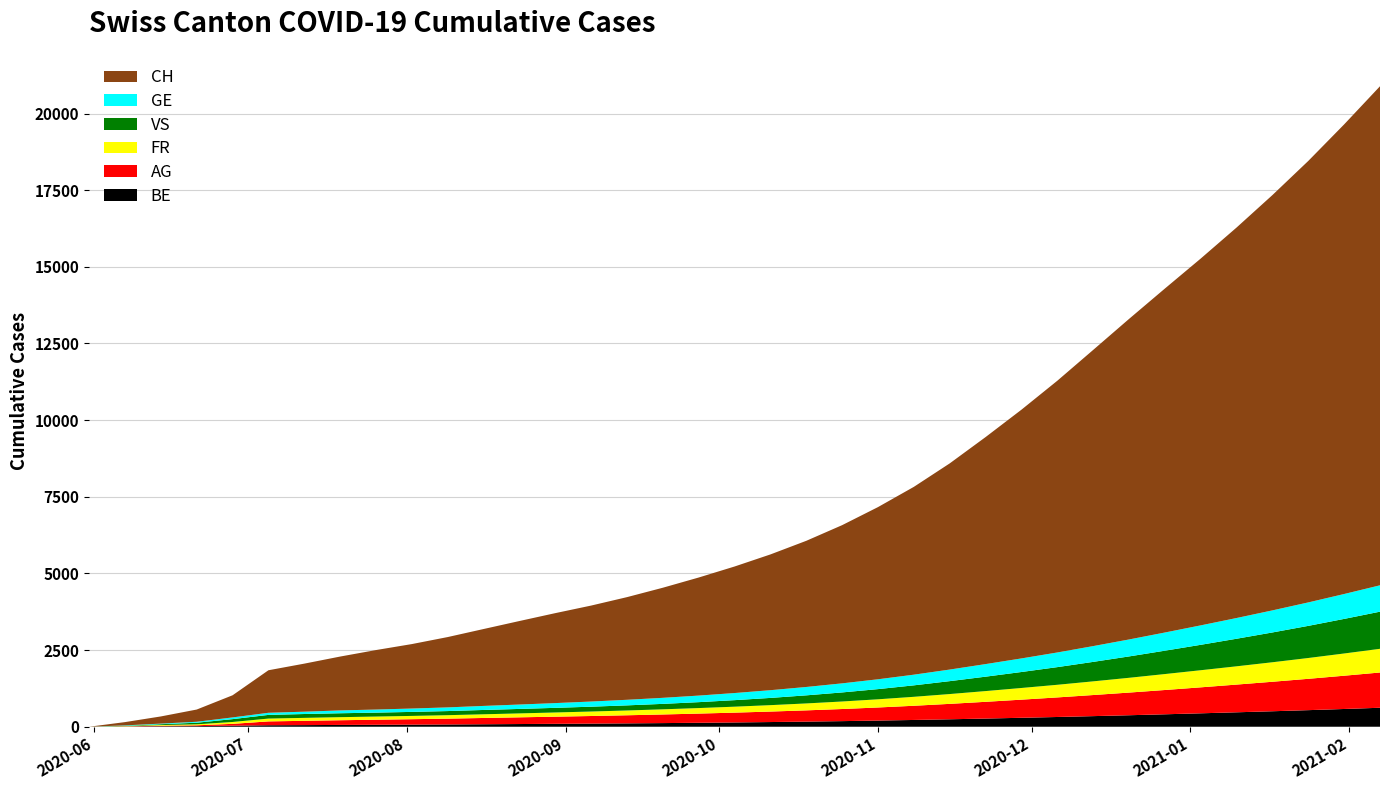

Reading left to right, what are all the values shown in this chart?

CH: 0	107	234	399	722	1387	1567	1757	1940	2102	2294	2508	2724	2934	3130	3348	3591	3851	4127	4428	4767	5160	5616	6126	6724	7404	8112	8862	9659	10454	11218	11964	12736	13546	14399	15317	16277
VS: 0	9	27	52	93	120	126	128	128	131	134	141	146	151	158	167	178	193	213	236	264	296	332	374	421	470	521	576	635	697	762	829	899	972	1048	1128	1211
FR: 0	9	22	32	61	92	96	100	103	107	113	120	128	137	146	156	168	180	194	209	226	245	267	292	320	350	381	412	446	482	520	558	596	636	679	725	773
GE: 0	13	20	31	56	69	76	92	101	110	120	132	143	155	168	182	197	214	232	252	273	296	321	348	378	410	443	478	515	553	593	634	676	720	765	812	860
AG: 0	5	16	26	59	125	140	153	165	177	190	205	219	233	248	264	281	300	320	342	367	395	427	463	503	546	591	638	688	739	792	847	904	962	1022	1085	1150
BE: 0	8	17	21	35	49	53	59	64	69	74	81	88	95	102	110	119	129	140	153	167	183	201	221	243	267	292	318	346	375	406	438	471	505	541	579	619